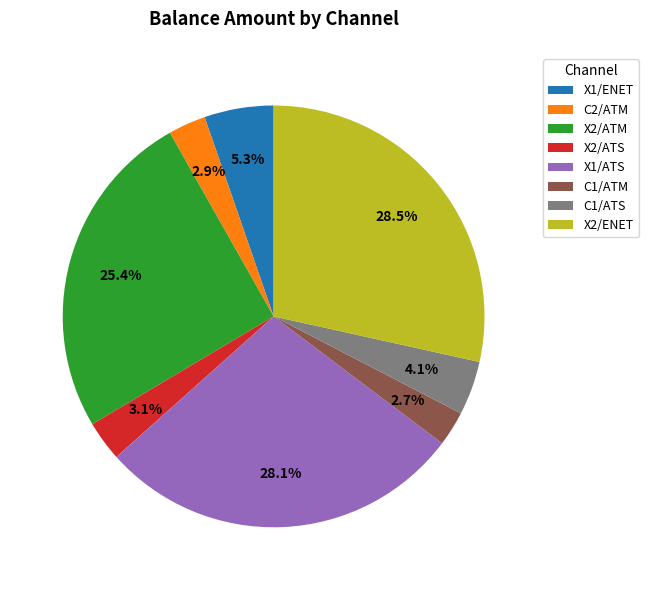

Is there any slice that represents more than half of the pie?

No